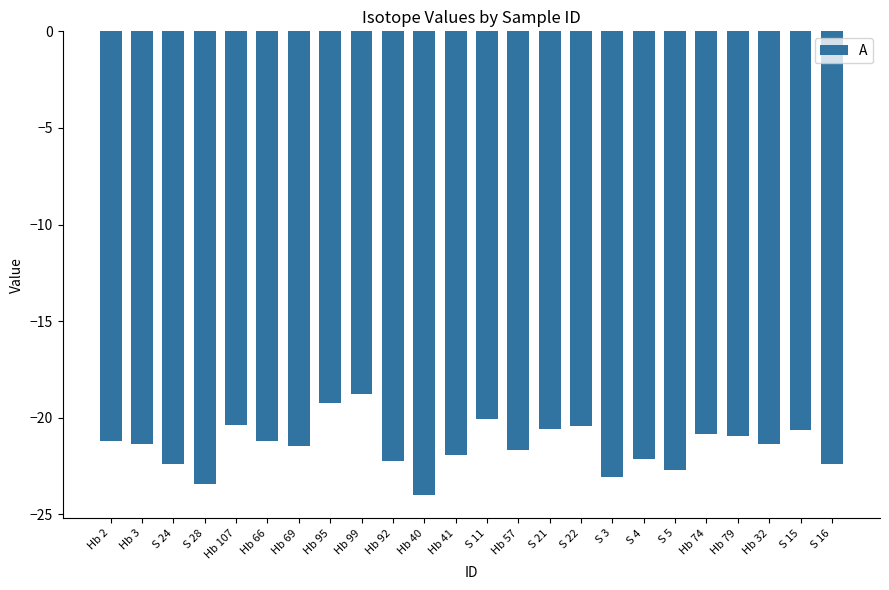

What is the maximum value shown in the chart?

-18.8